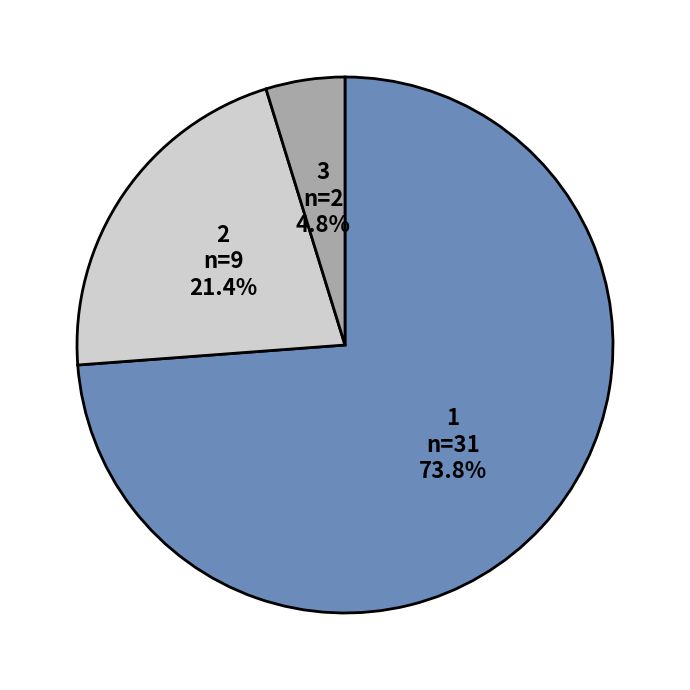

Which slice is the largest?

1